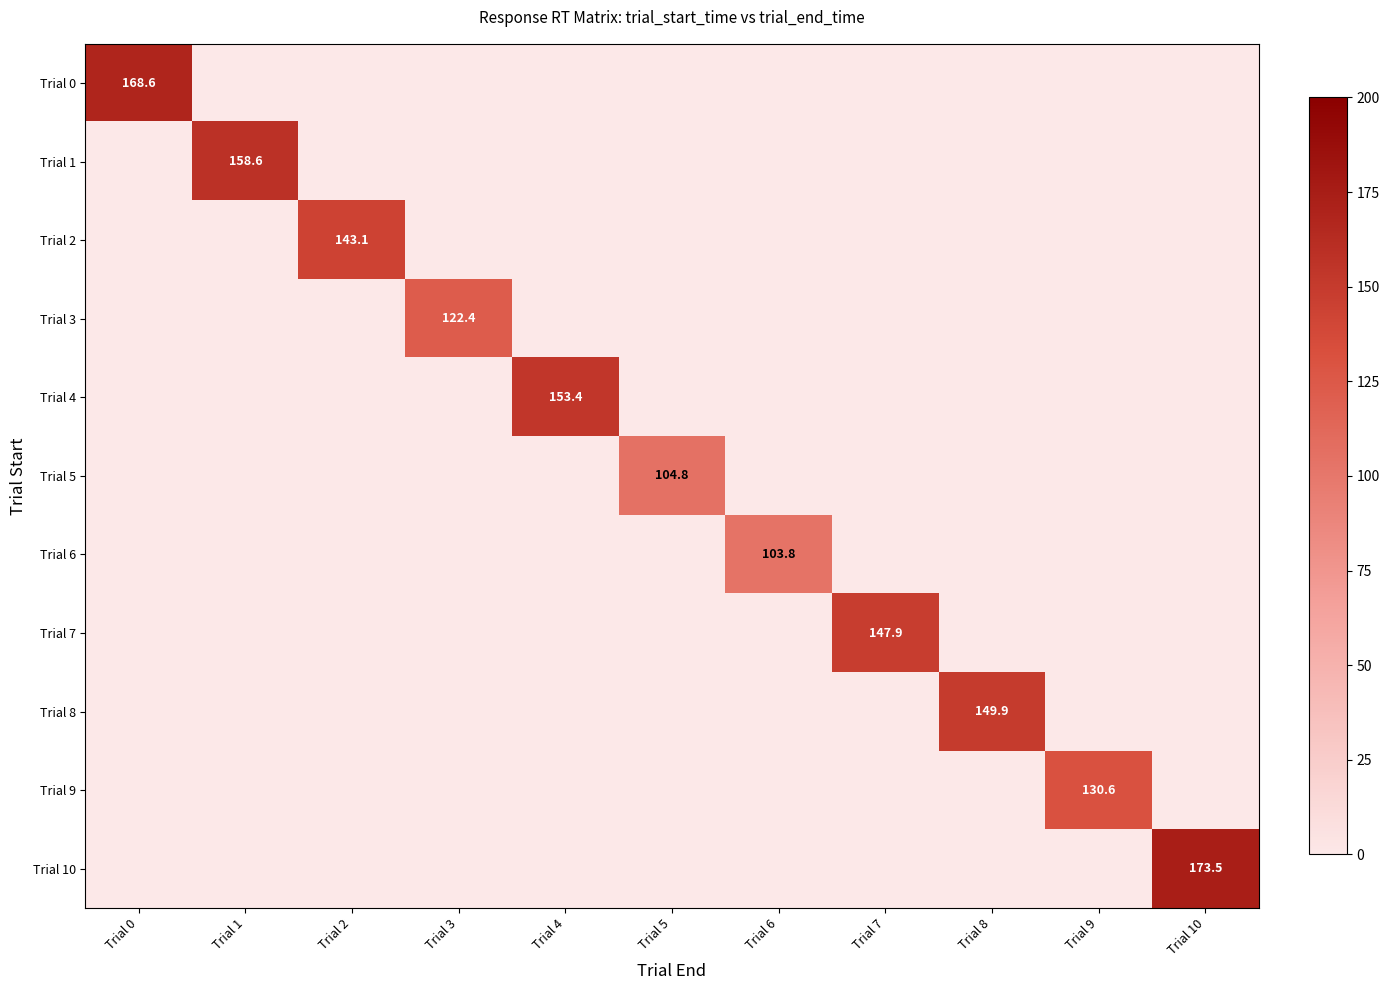

Between Trial 2 and Trial 4, which series saw the biggest shift?

Trial 4